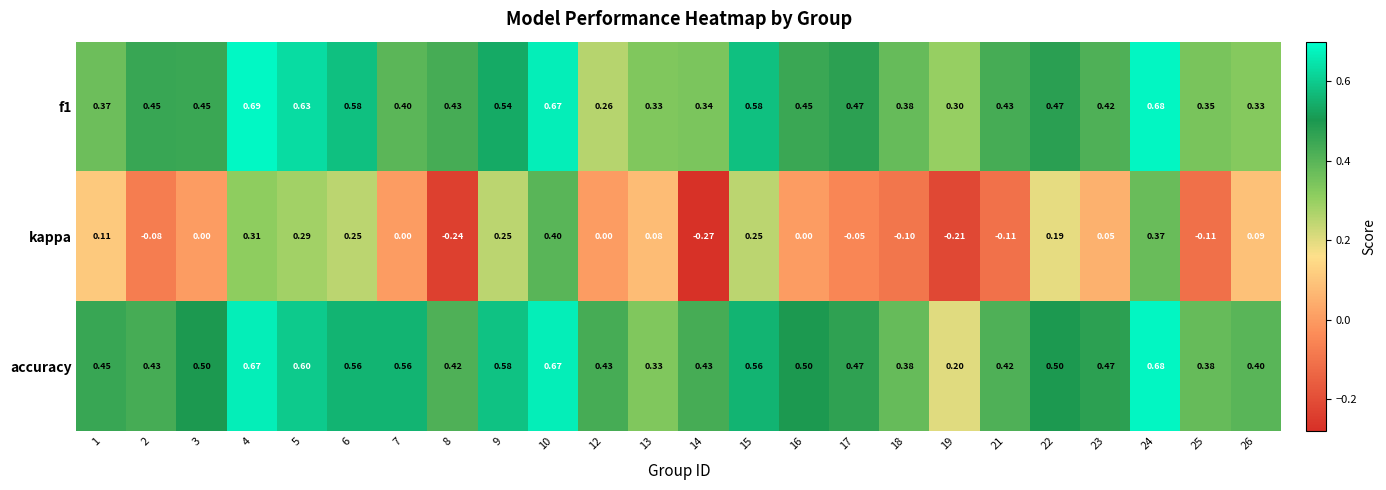

Is the value of accuracy at 1 greater than the value of kappa at 9?

Yes